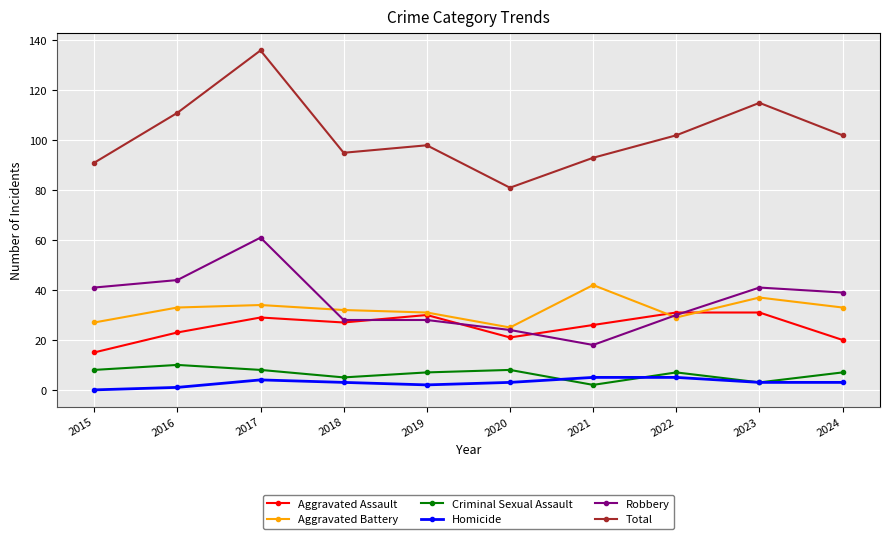

Which category has the highest value in the Criminal Sexual Assault series?

2016